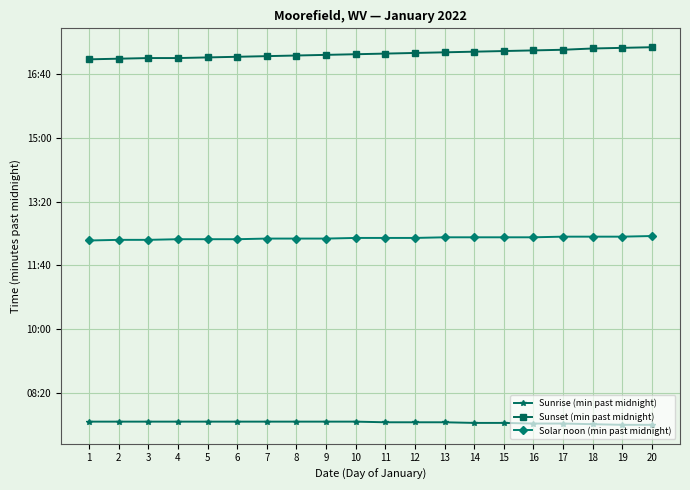

True or false: Sunset (min past midnight) and Sunrise (min past midnight) intersect in this chart.

False